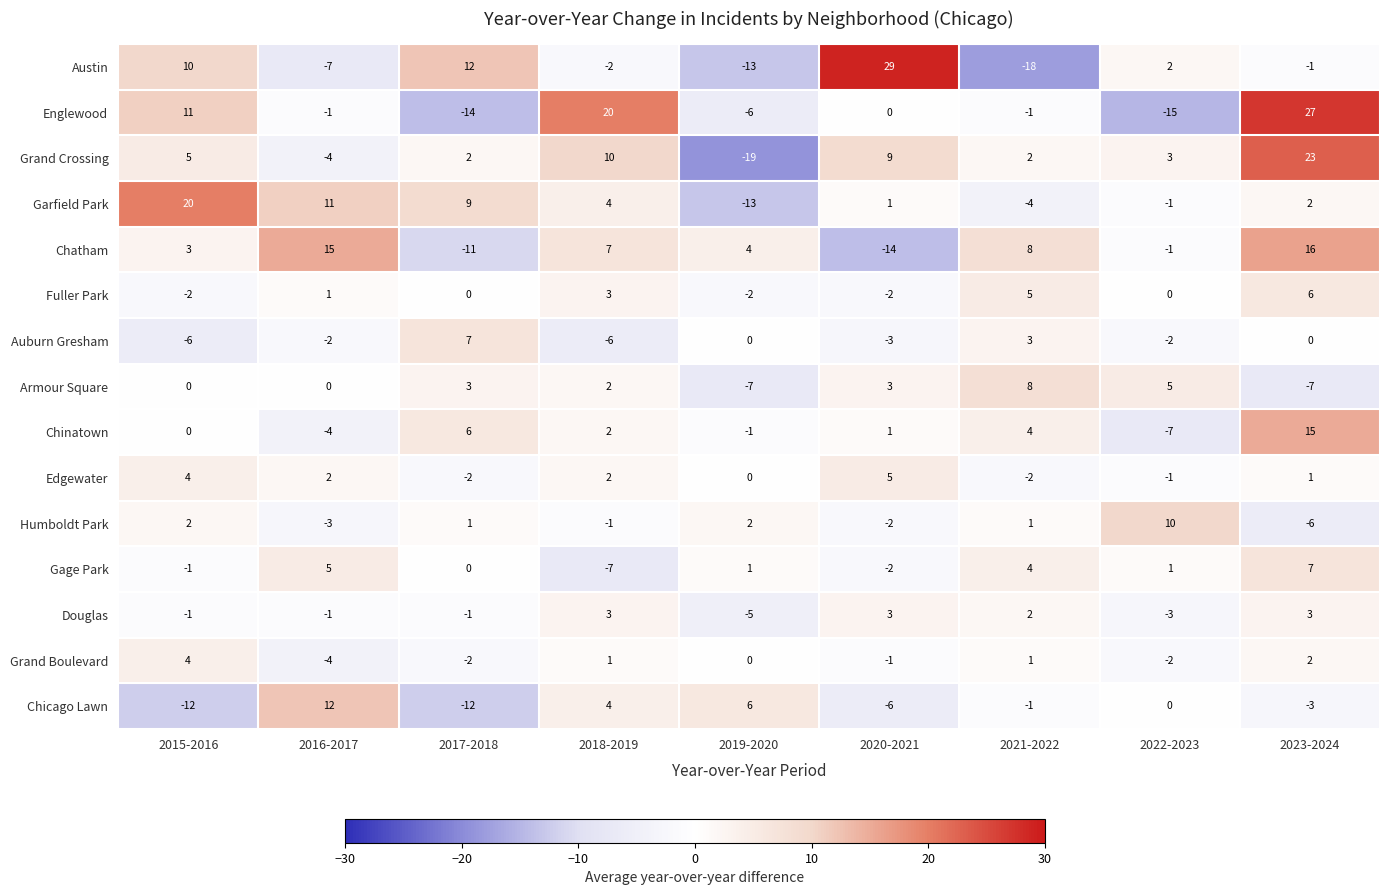

At which category does the chart reach its peak across all series?

2020-2021